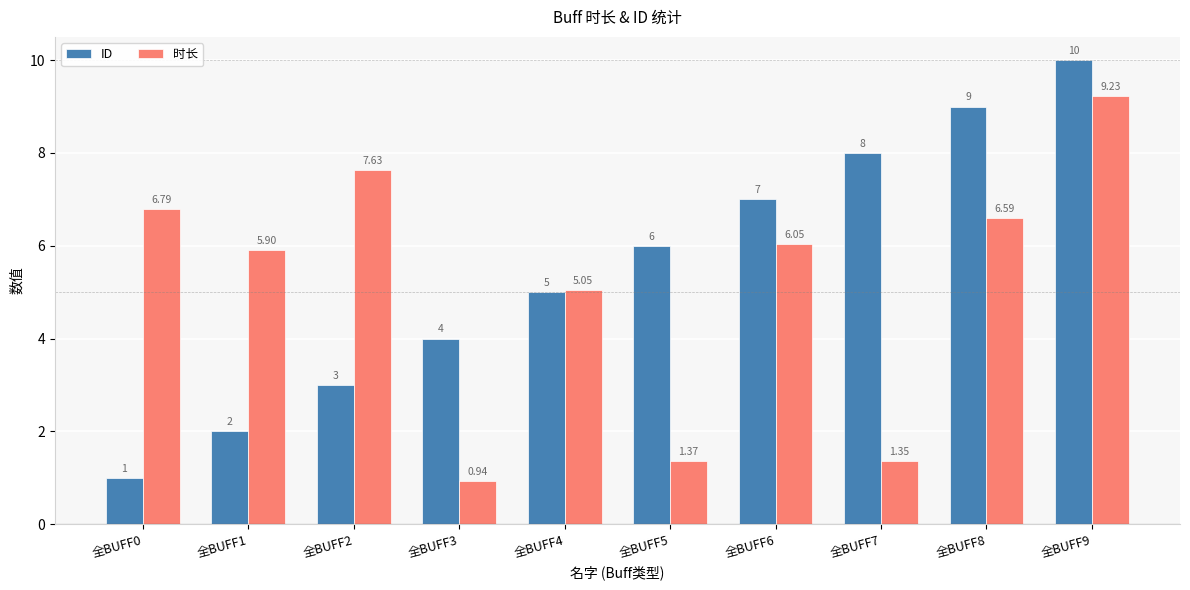

How many bars are there in each group?

2